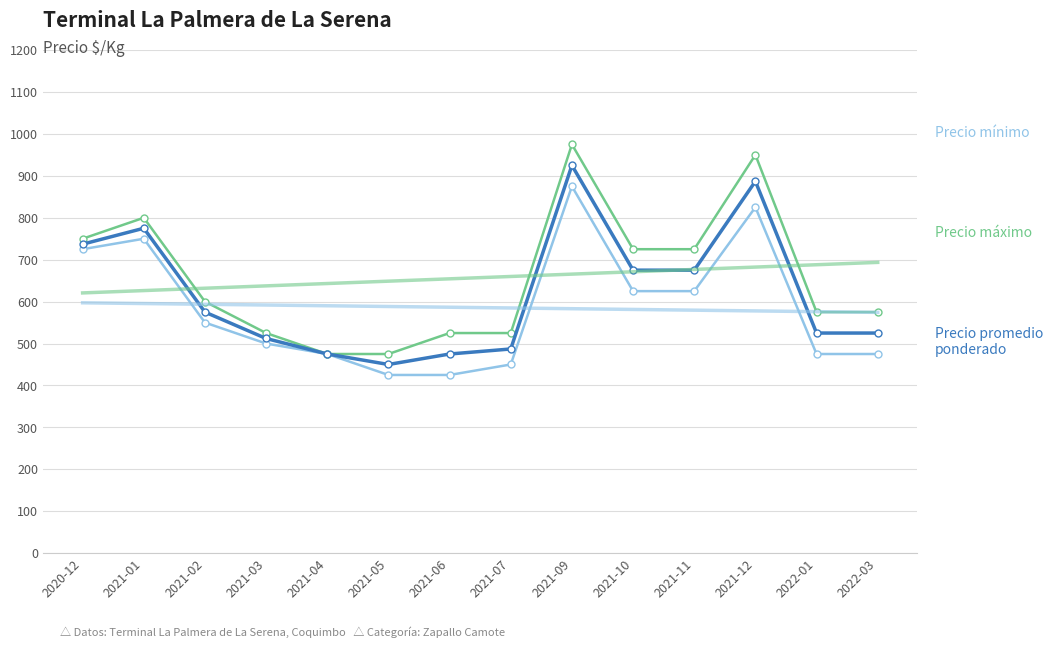

True or false: Precio mínimo and Precio promedio ponderado cross at least once.

False